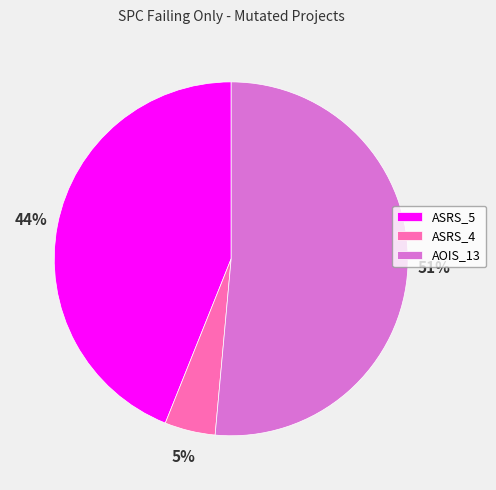

To the nearest percent, what is the average slice percentage?

33%